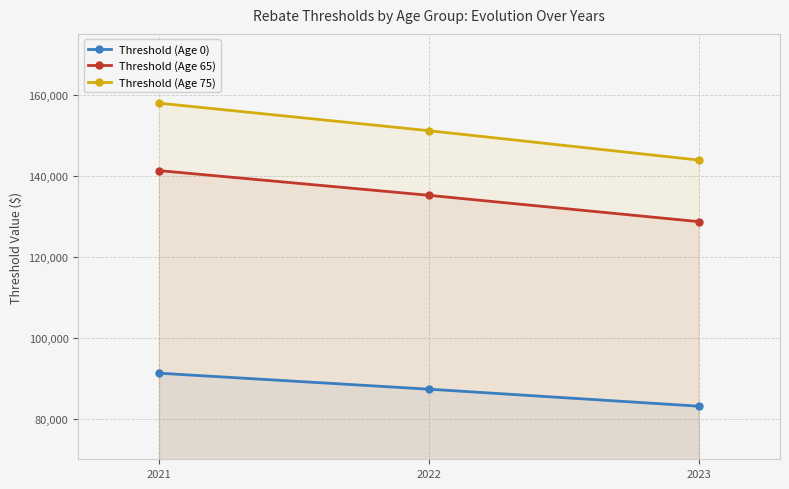

Reading right to left, list all the values displayed in this chart.

Threshold (Age 0): 83100	87300	91250
Threshold (Age 65): 128650	135150	141250
Threshold (Age 75): 143850	151100	157900